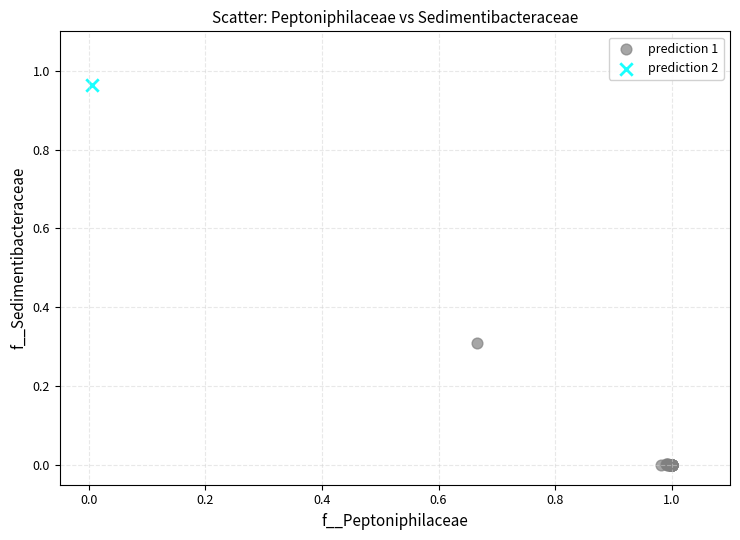

What are all the series names shown in the legend?

prediction 1, prediction 2